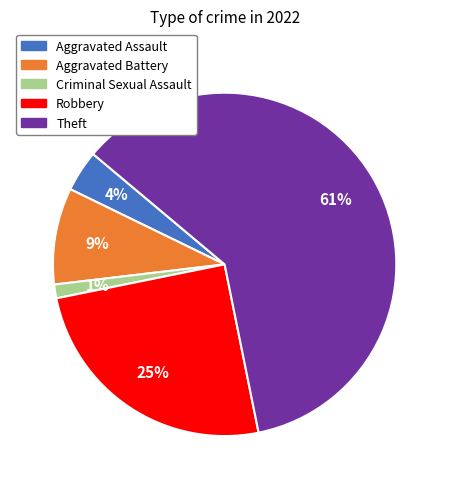

To the nearest percent, what percentage of the pie is Robbery?

25%